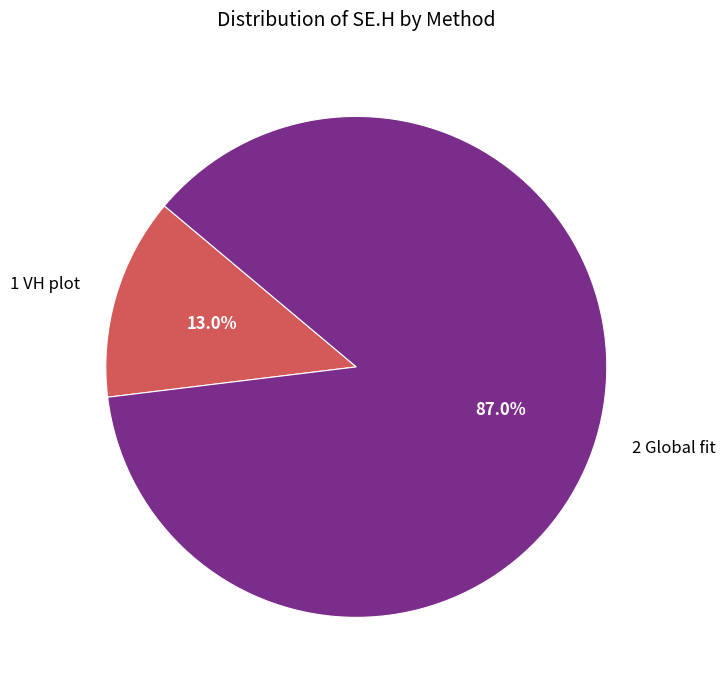

To the nearest percent, what is the difference between the largest and smallest slice percentages?

74%